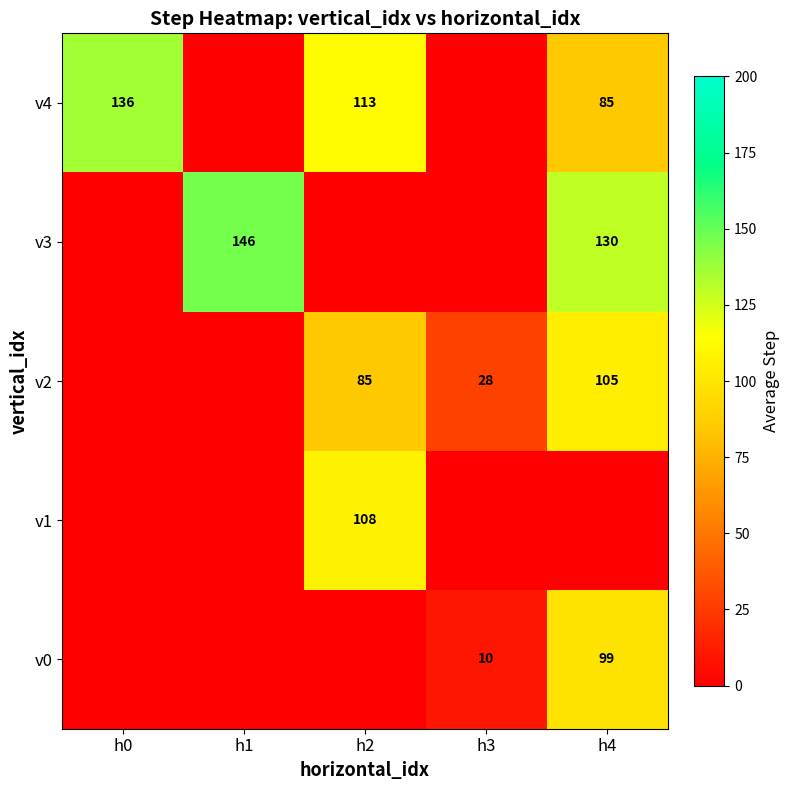

True or false: v3 has a value of 146 at h1.

True